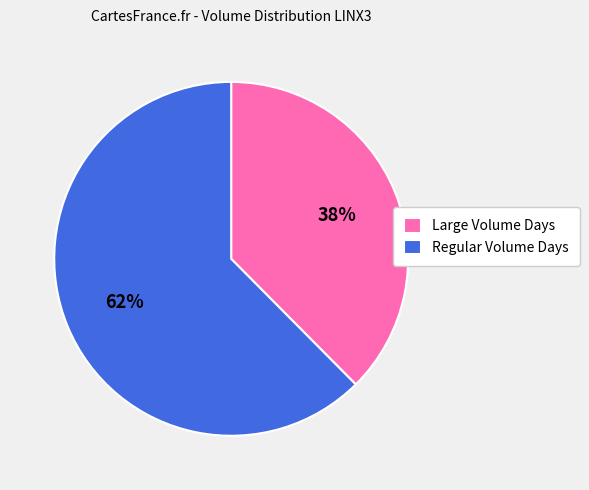

Does any single category account for the majority?

Yes